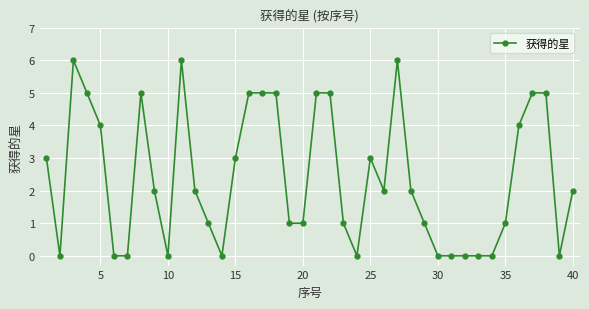

What is the greatest value displayed?

6